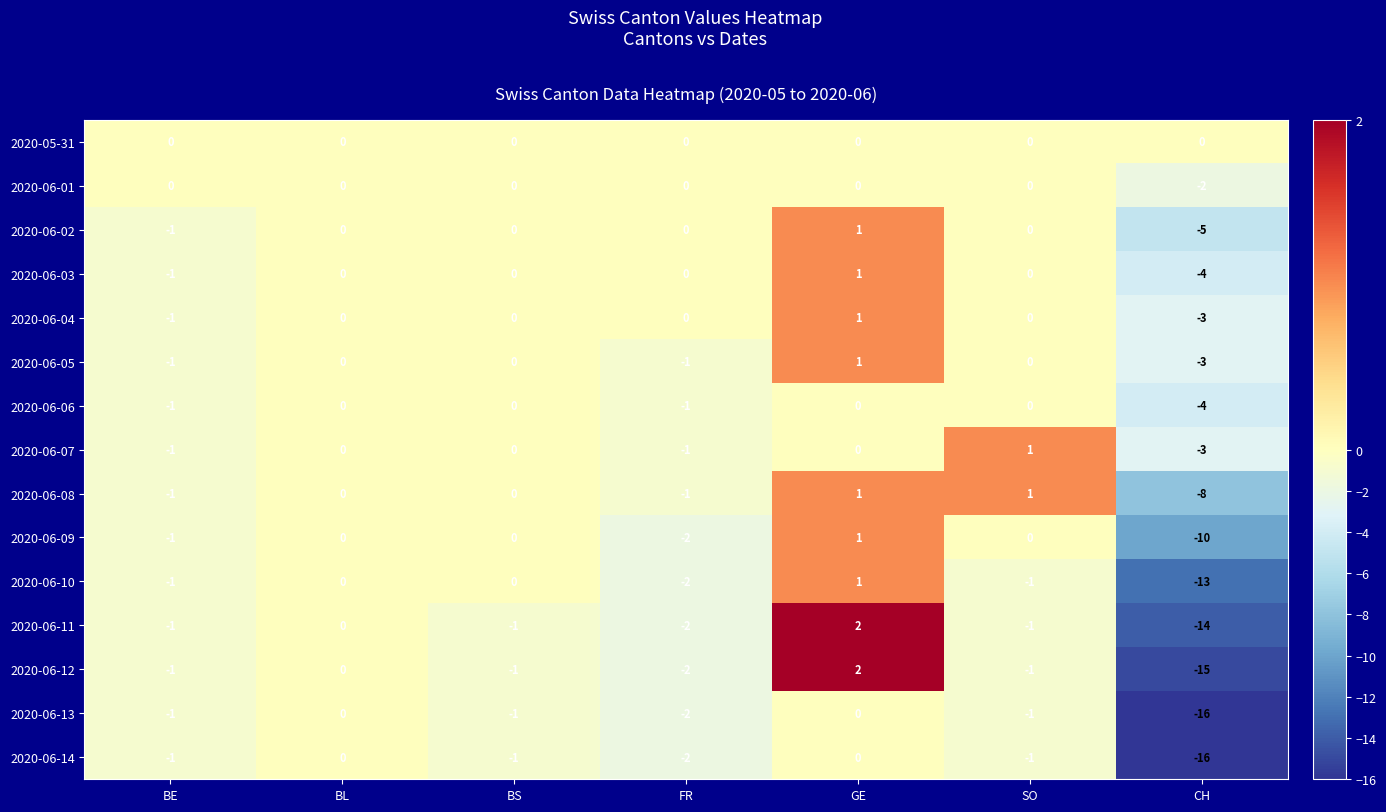

What is the difference between the highest and lowest values at CH?

16